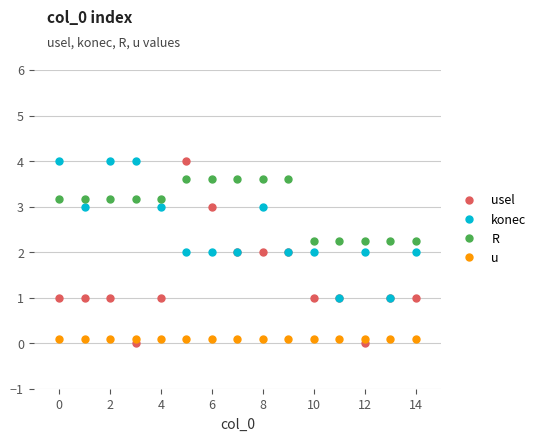

What is the value of the konec point at the 13th from the left?

2.0